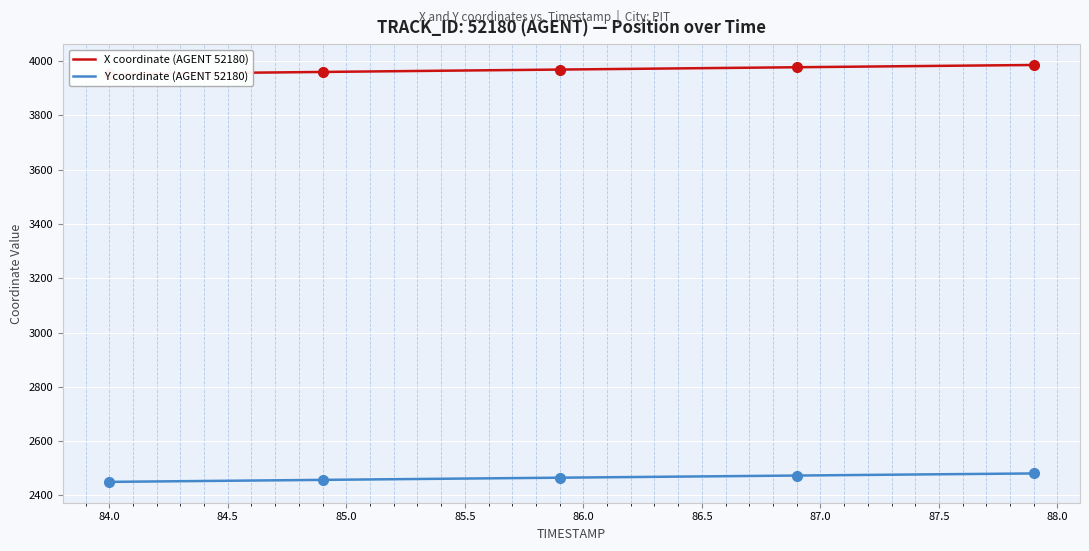

What is the difference between the second highest and second lowest values in the Y coordinate (AGENT 52180) series?

29.5